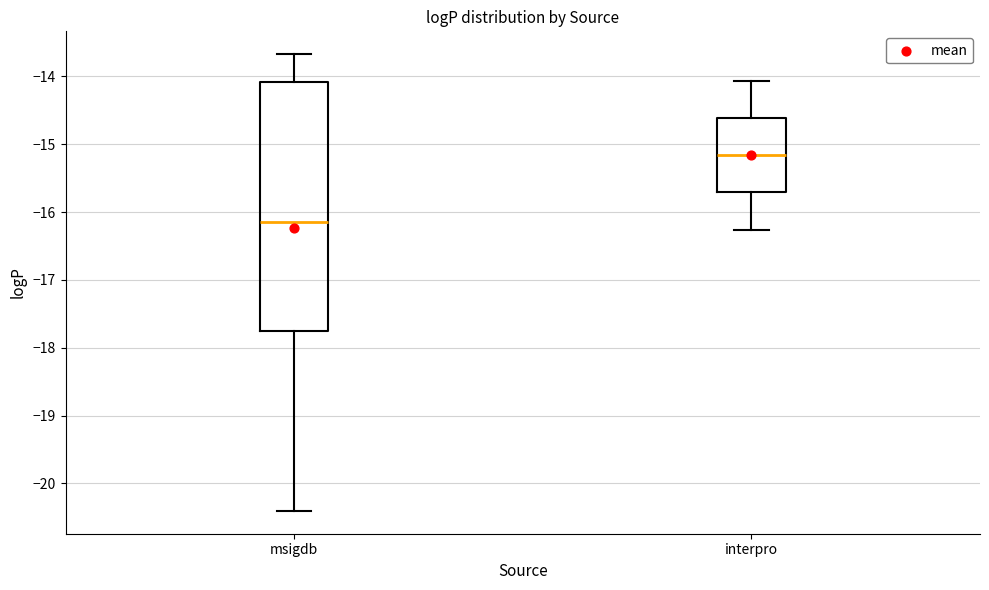

Which box's median line is the highest?

interpro